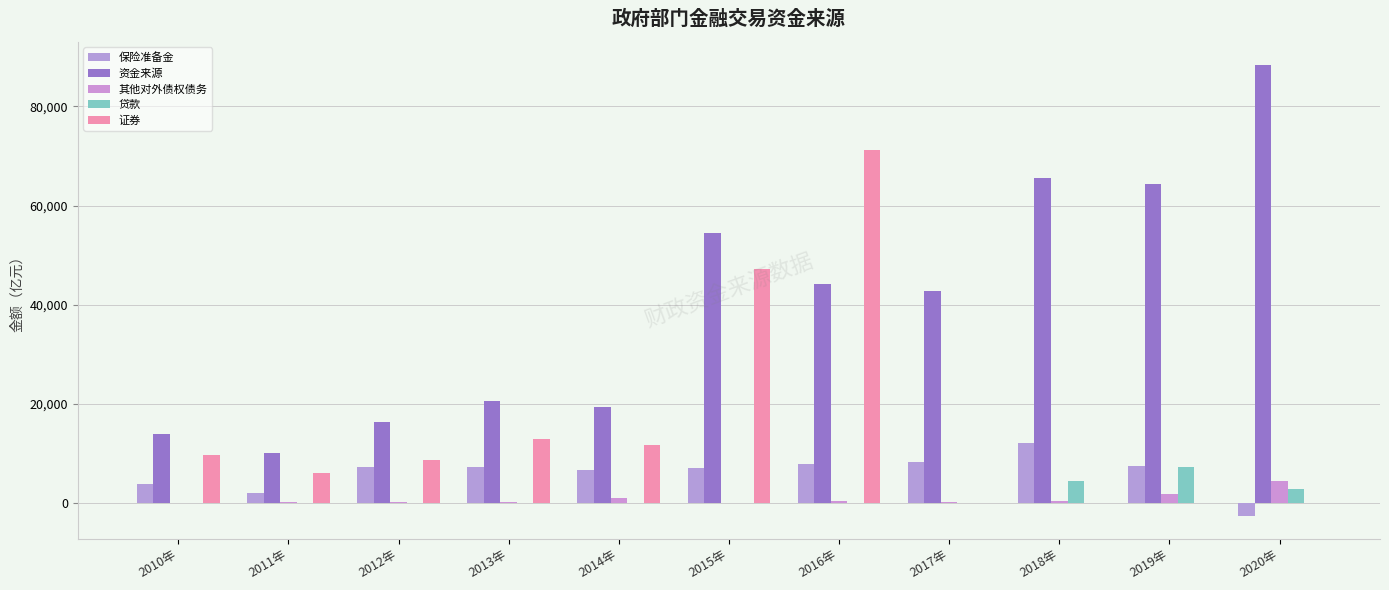

Reading left to right, transcribe all the data shown in this chart.

保险准备金: 2010年=3835.1	2011年=2107.0	2012年=7406.0	2013年=7336.0	2014年=6760.0	2015年=7025.0	2016年=7906.0	2017年=8256.0	2018年=12116.9	2019年=7549.4	2020年=-2599.2
资金来源: 2010年=13920.3	2011年=10185.0	2012年=16445.0	2013年=20592.6	2014年=19502.0	2015年=54393.3	2016年=44124.7	2017年=42759.0	2018年=65662.7	2019年=64299.7	2020年=88461.2
其他对外债权债务: 2010年=0.0	2011年=246.0	2012年=273.0	2013年=278.6	2014年=981.0	2015年=116.3	2016年=534.5	2017年=197.0	2018年=429.8	2019年=1935.6	2020年=4454.6
贷款: 2010年=0.0	2011年=0.0	2012年=0.0	2013年=0.0	2014年=0.0	2015年=0.0	2016年=0.0	2017年=0.0	2018年=4447.9	2019年=7356.4	2020年=2864.6
证券: 2010年=9736.0	2011年=6142.0	2012年=8783.0	2013年=12949.0	2014年=11804.0	2015年=47252.0	2016年=71207.4	2017年=0.0	2018年=0.0	2019年=0.0	2020年=0.0